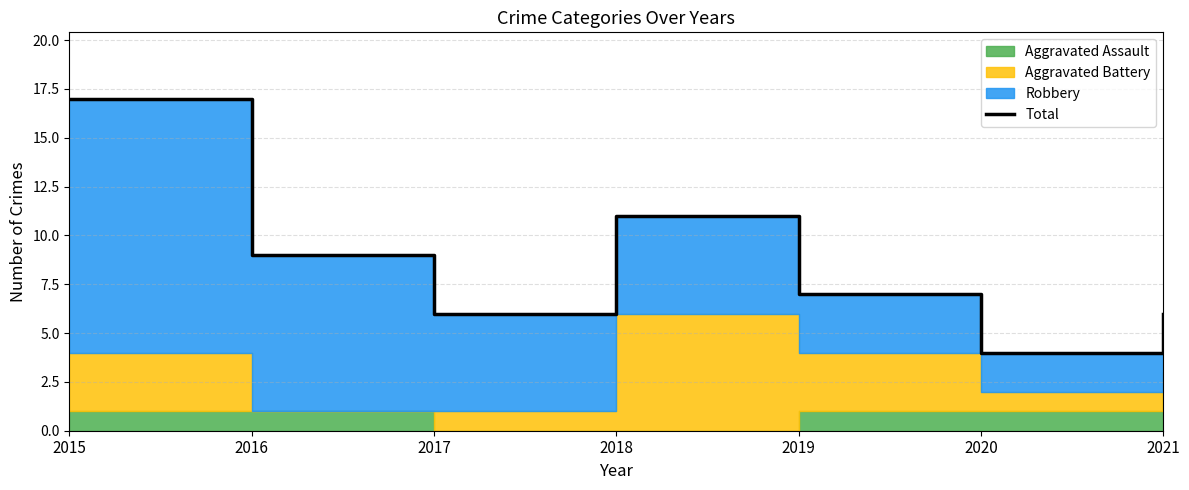

Reading left to right, transcribe all the data shown in this chart.

2015=17	2016=9	2017=6	2018=11	2019=7	2020=4	2021=6